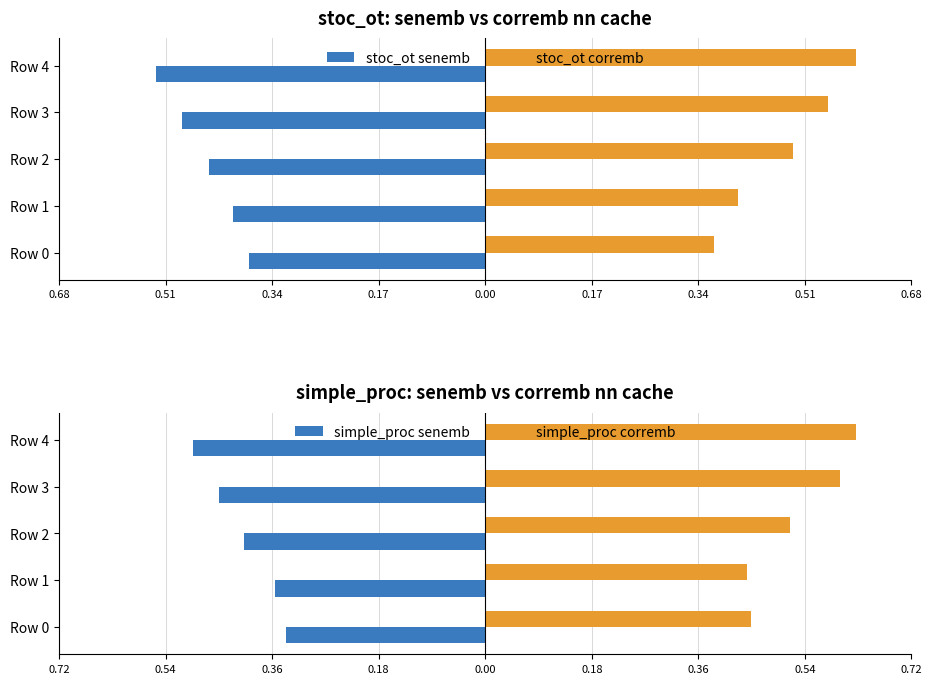

What is the difference between the second highest and second lowest values in the stoc_ot senemb series?

0.1